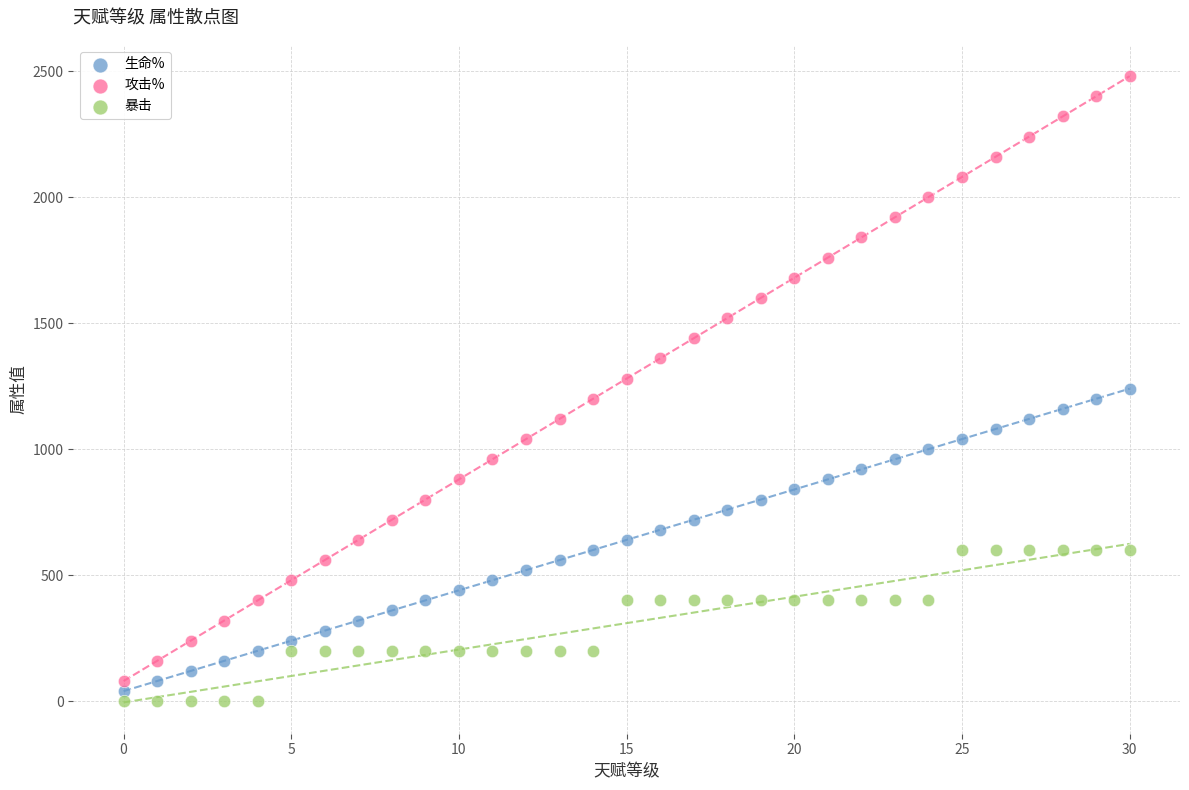

Which series has the largest Y range (max minus min)?

攻击%